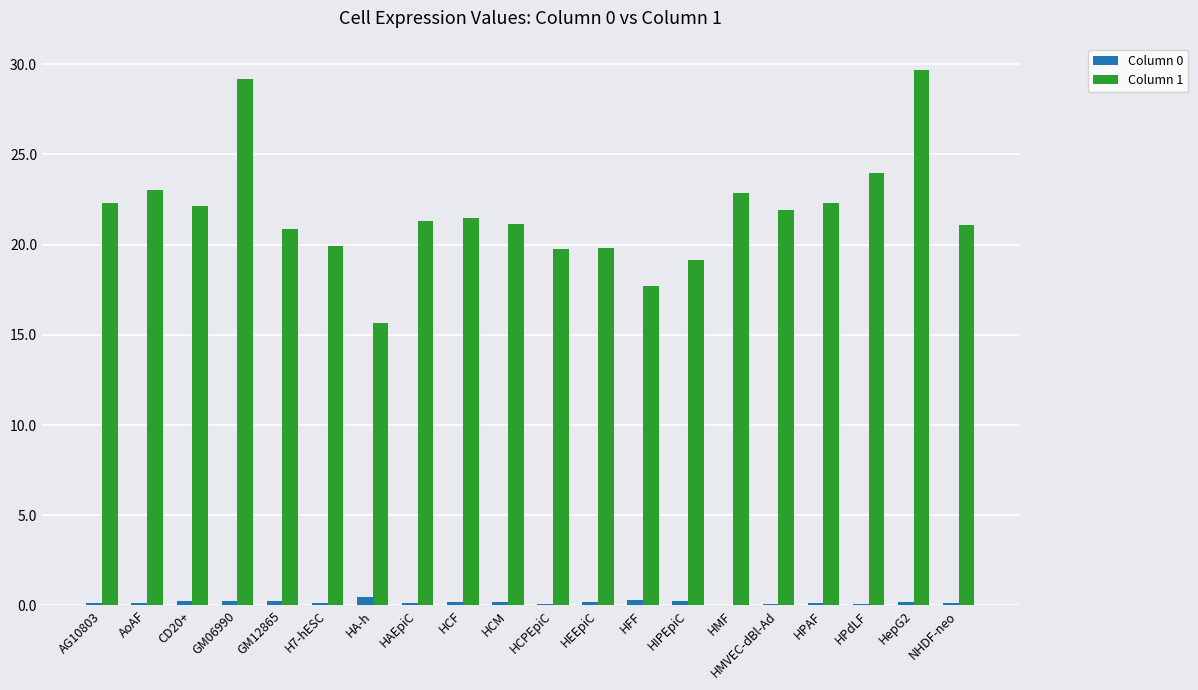

What is the greatest value displayed?

29.7